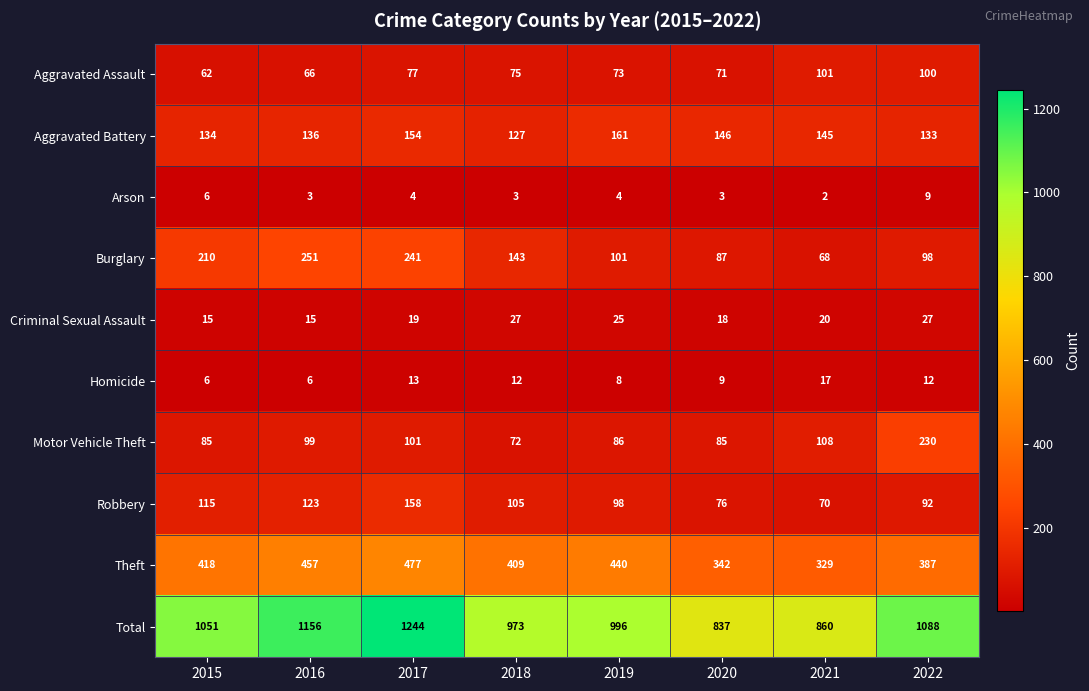

What is the sum of the Arson values at 2022 and 2017?

13